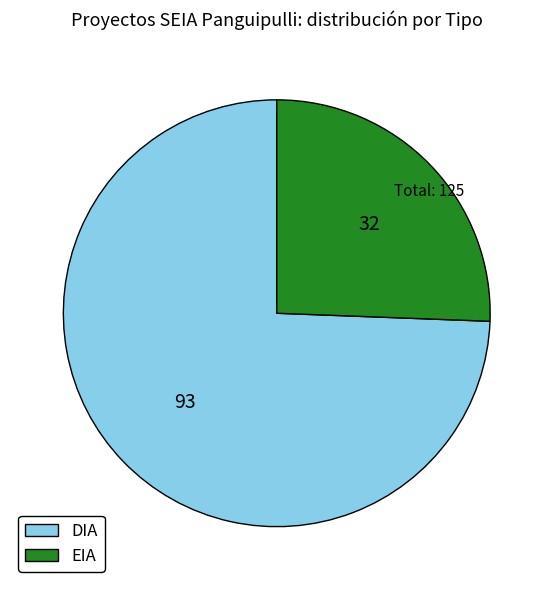

What is the largest slice in the pie chart?

DIA